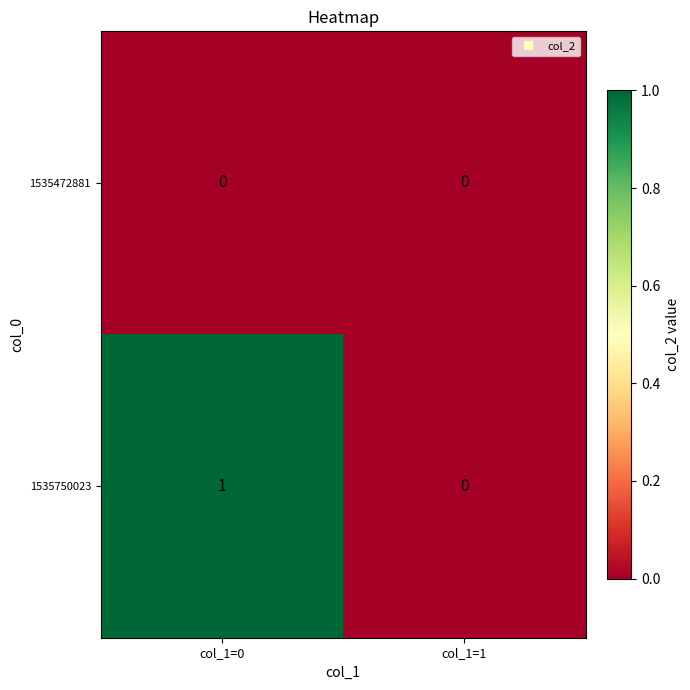

Which label corresponds to the largest value in the chart?

col_1=0